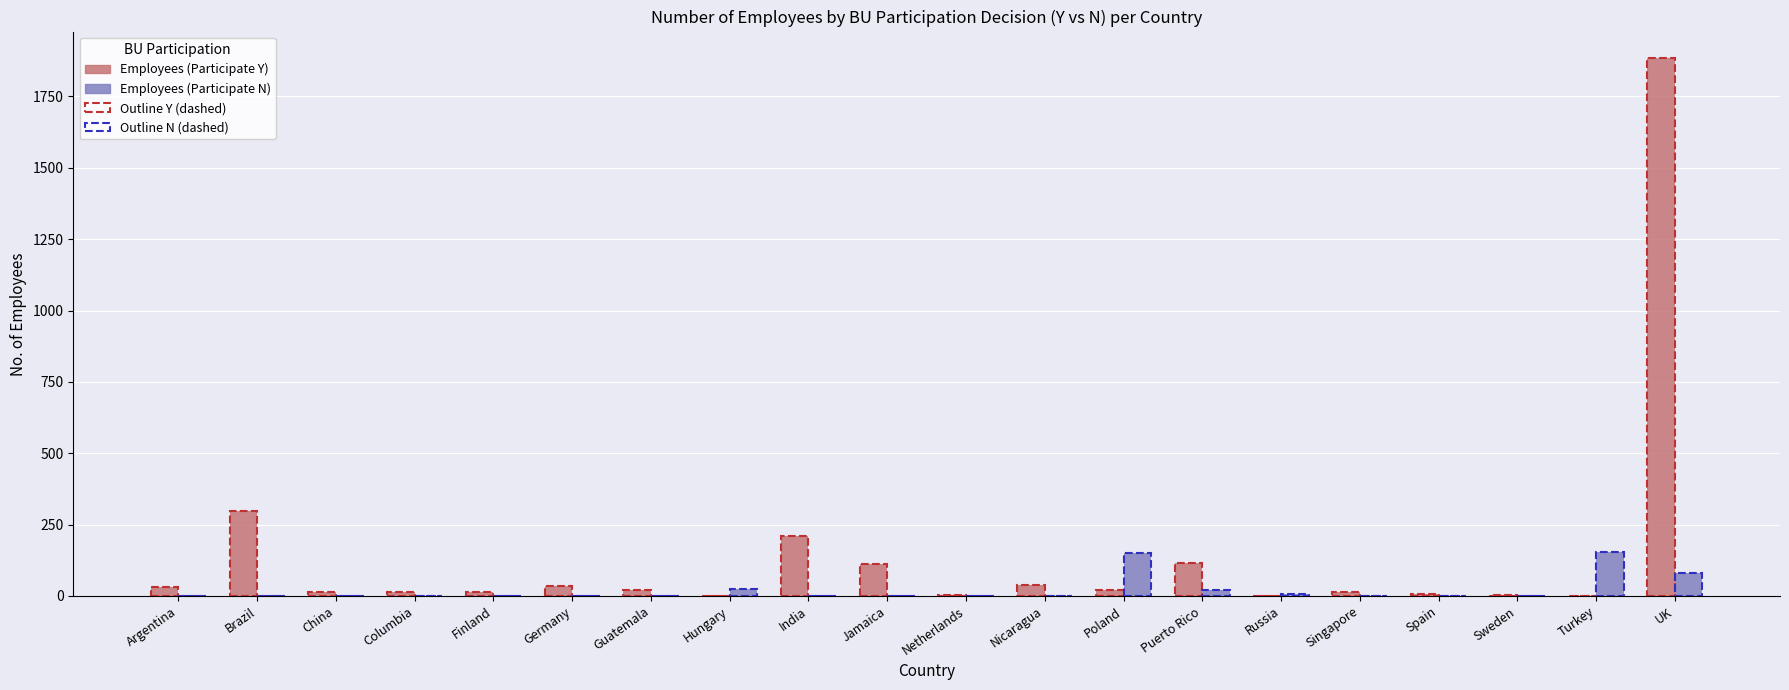

At which label does Participate (Y) first exceed 20?

Argentina